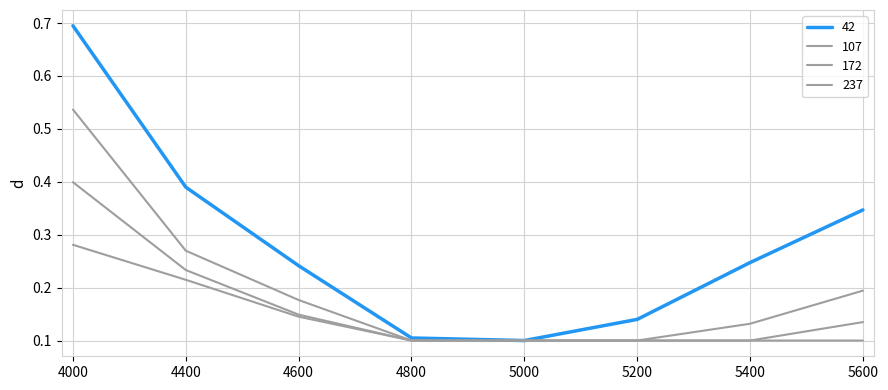

How many lines are shown in the chart?

4